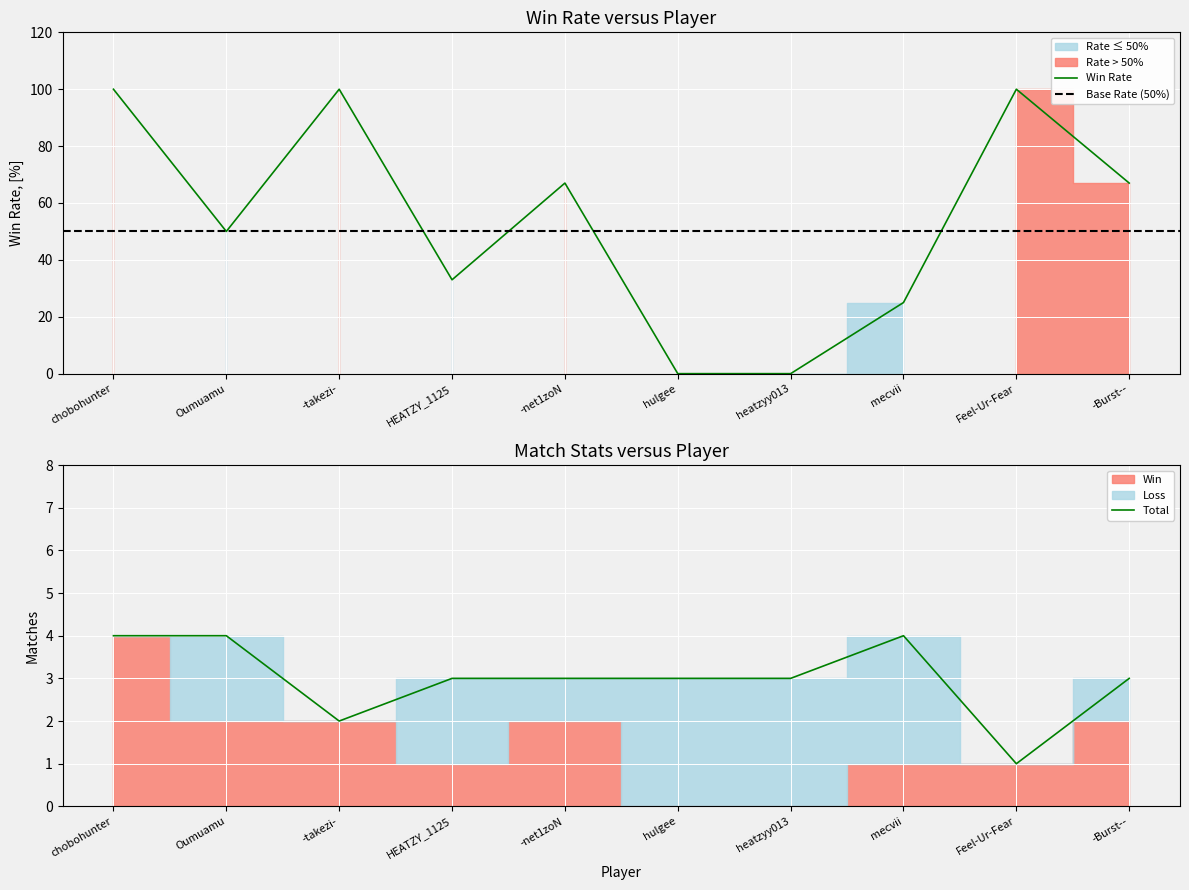

The value of Win Rate at HEATZY_1125 is 33. True or false?

True